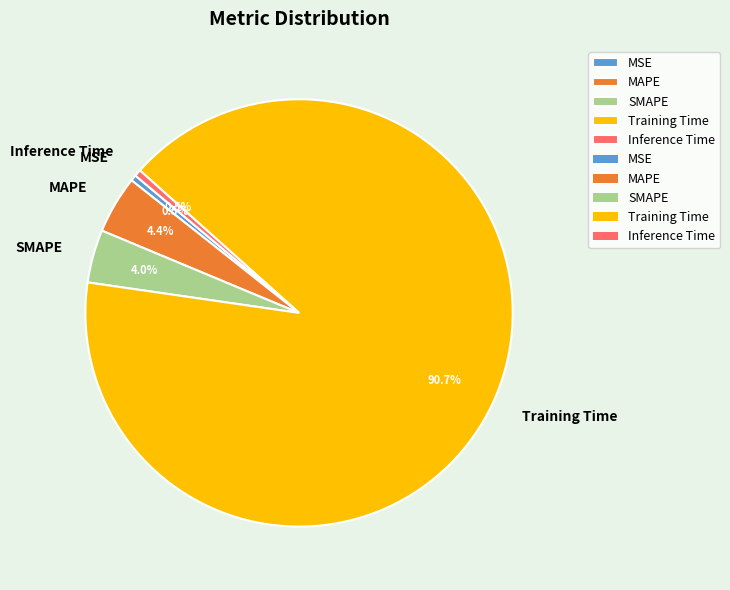

Between SMAPE and Inference Time, which is larger?

SMAPE